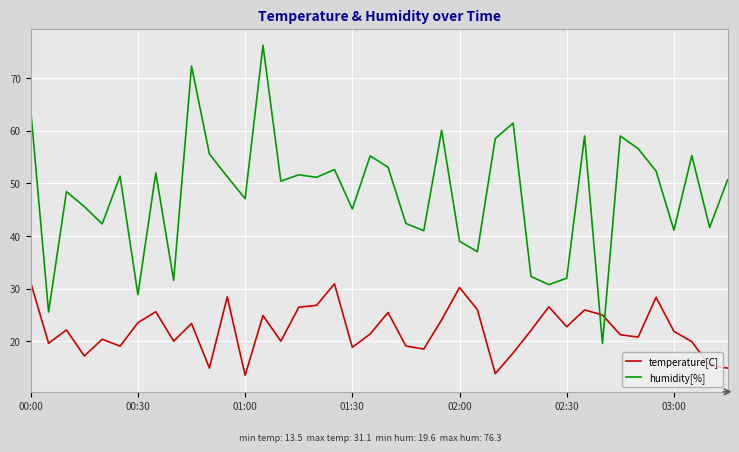

Which series has the widest spread of values?

humidity[%]